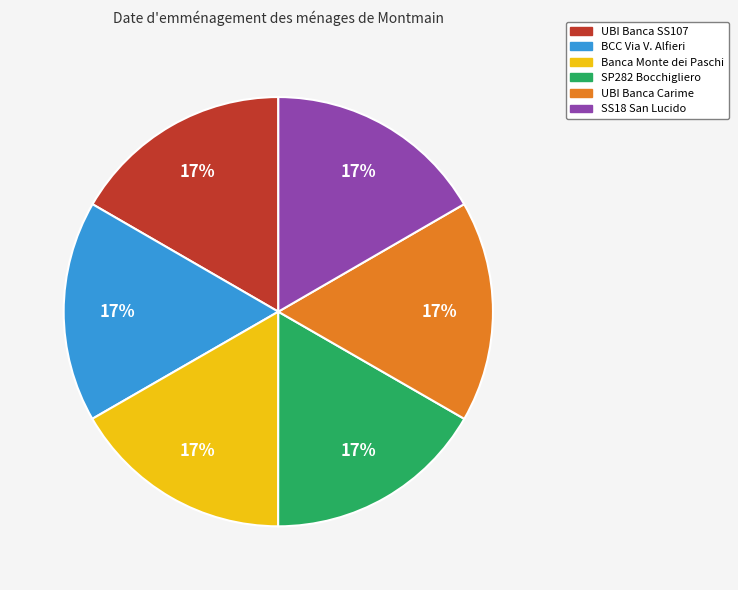

Is the sum of SP282 Bocchigliero and UBI Banca Carime greater than half?

No